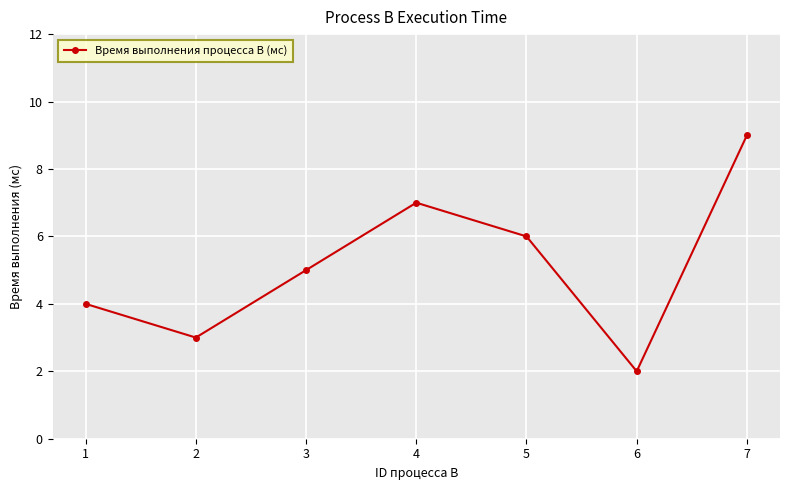

Where is the data nearest to the value 5?

3